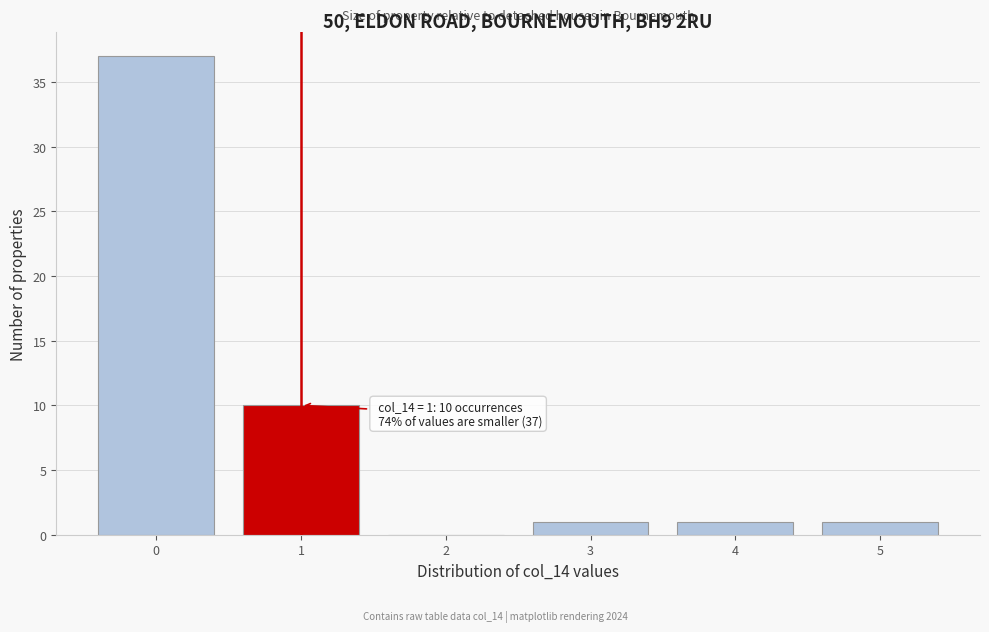

Over which range of the x-axis is the bar tallest?

-0.5 to 0.5